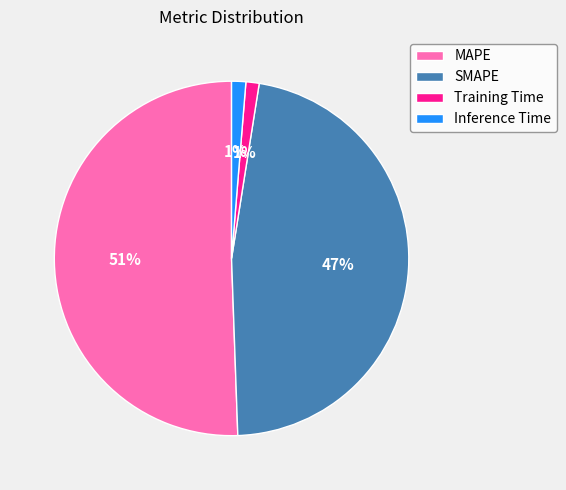

Is it true that Training Time is 1% of the pie?

True